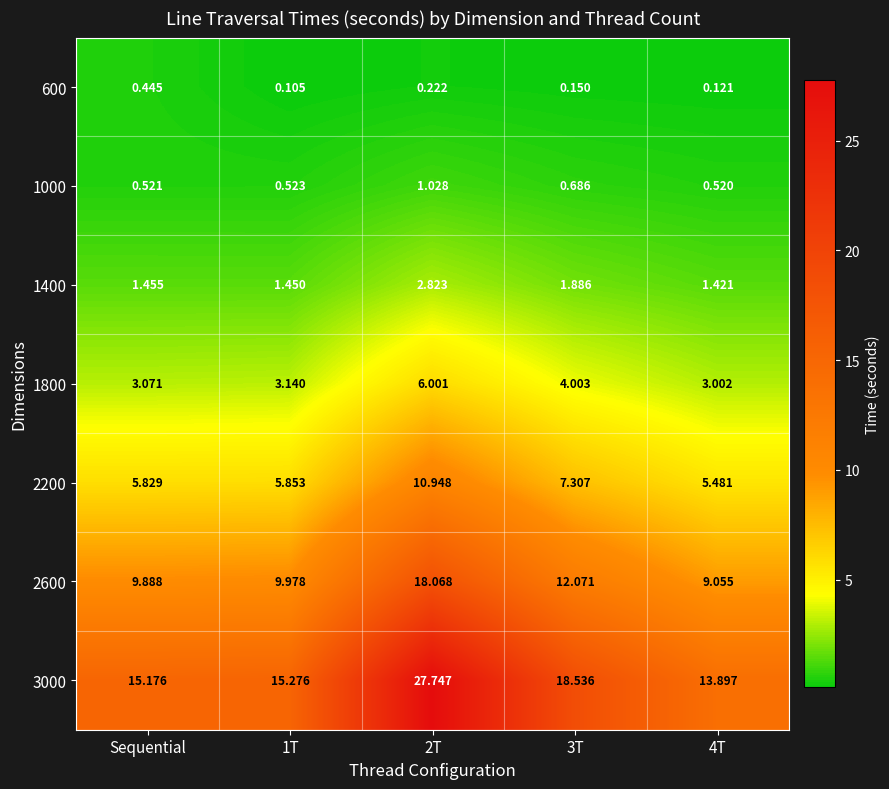

Which category has the highest value in the 600 series?

Sequential